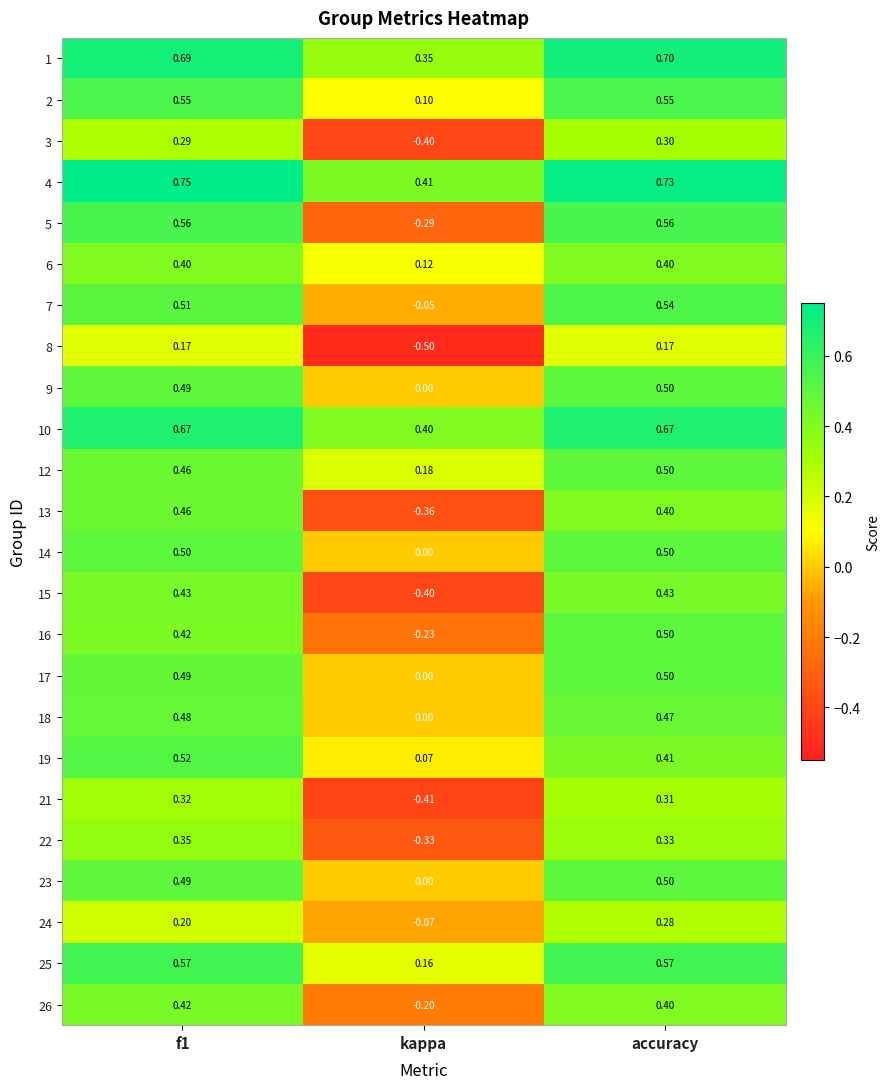

At which category is the sum across all series the highest?

accuracy